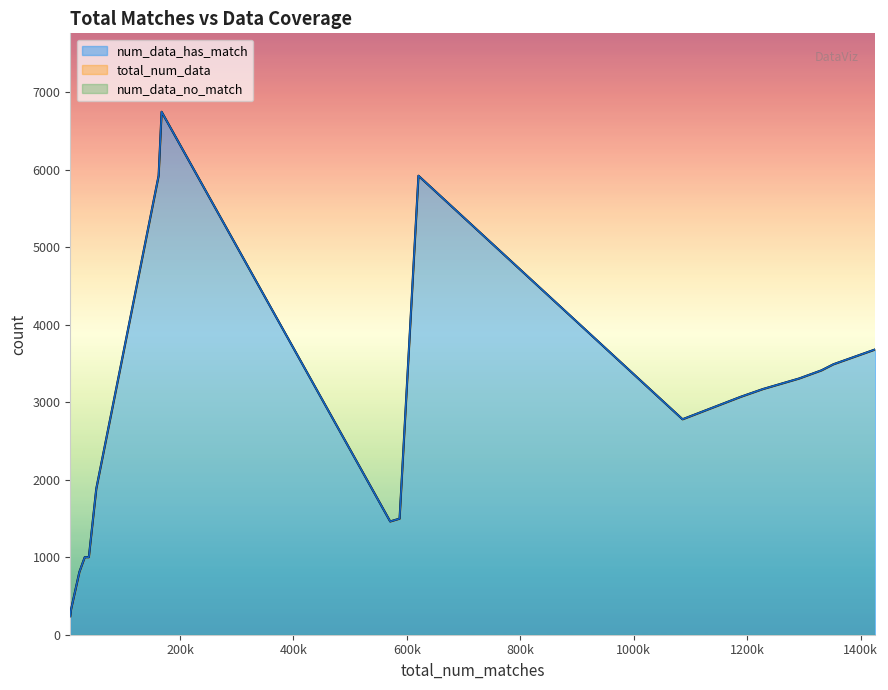

True or false: num_data_no_match and total_num_data intersect in this chart.

False